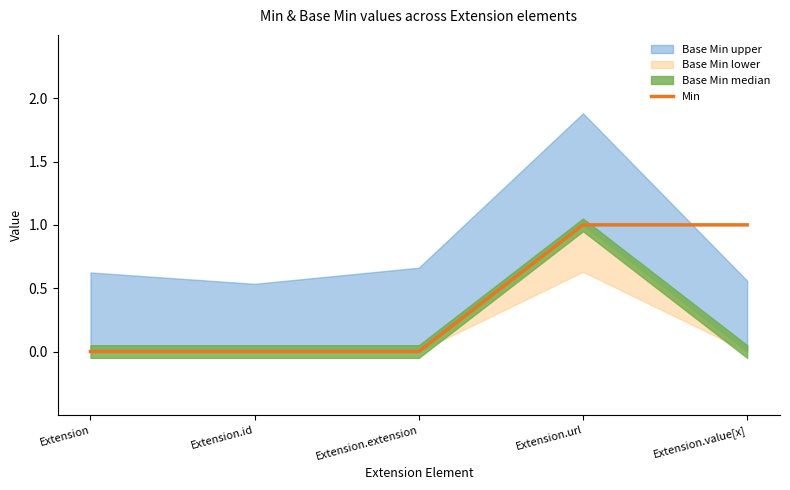

True or false: the data has more than 1 interior local peaks.

False